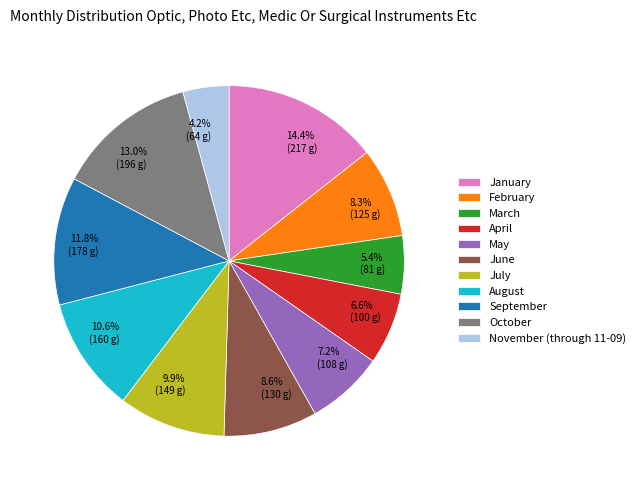

What is the ratio of the value at June to the value at February?

1.0